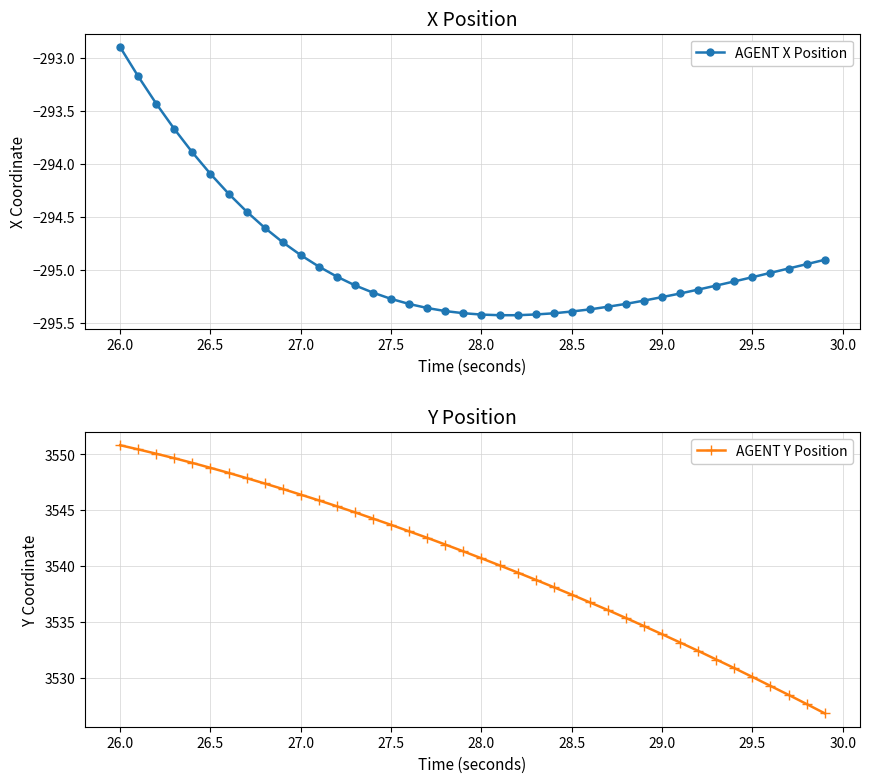

True or false: AGENT Y Position and AGENT X Position cross at least once.

False